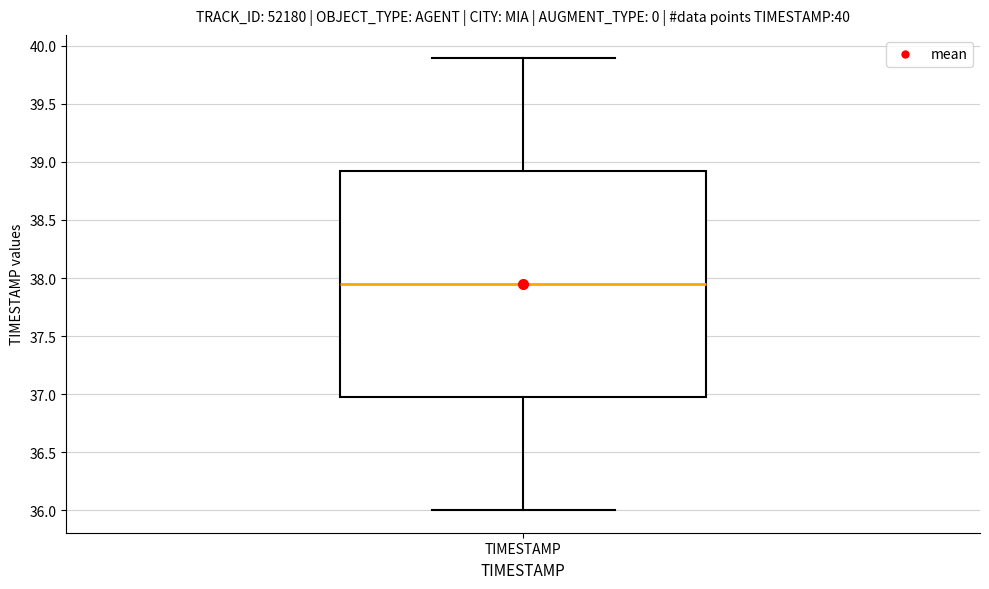

Read this box plot against the y-axis: the position of the median line, the range covered by the box, and the ends of both whiskers. The values are not printed on the chart, so give them approximately, as read against the axis.

median 37.95, box 37.00 to 38.95, whiskers 36.00 to 39.90